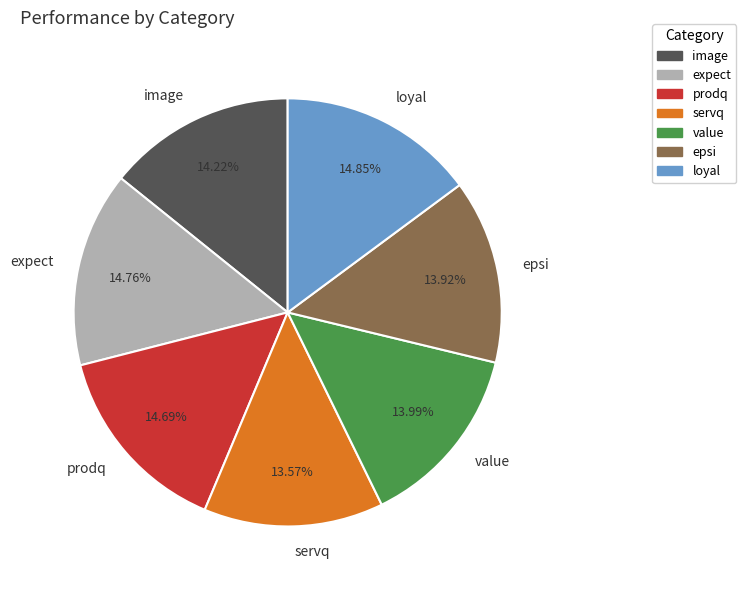

Approximately how many times larger is the value at loyal compared to expect?

1.0